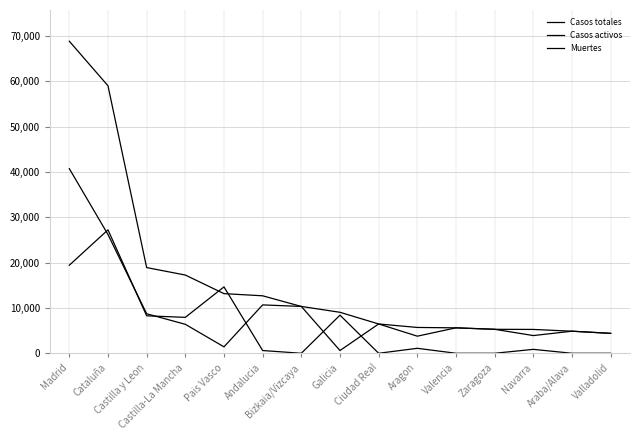

Reading left to right, what are all the values shown in this chart?

Casos totales: 68852	59019	18907	17259	13156	12679	10332	9041	6464	5695	5609	5287	5259	4868	4393
Casos activos: 19425	27229	8267	7922	14646	604	0	8409	0	1097	0	0	864	0	0
Muertes: 40736	26203	8716	6392	1418	10671	10332	604	6464	3772	5609	5287	3905	4868	4393